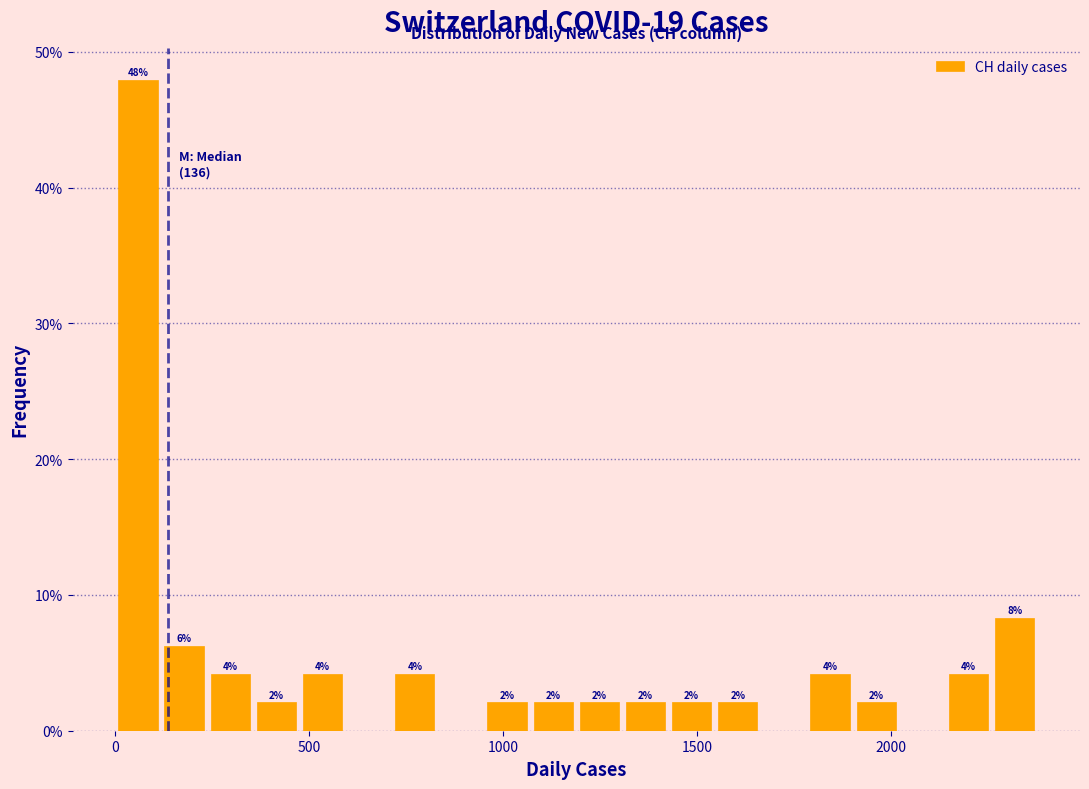

Read against the x-axis, roughly where is the centre of the tallest bar?

50